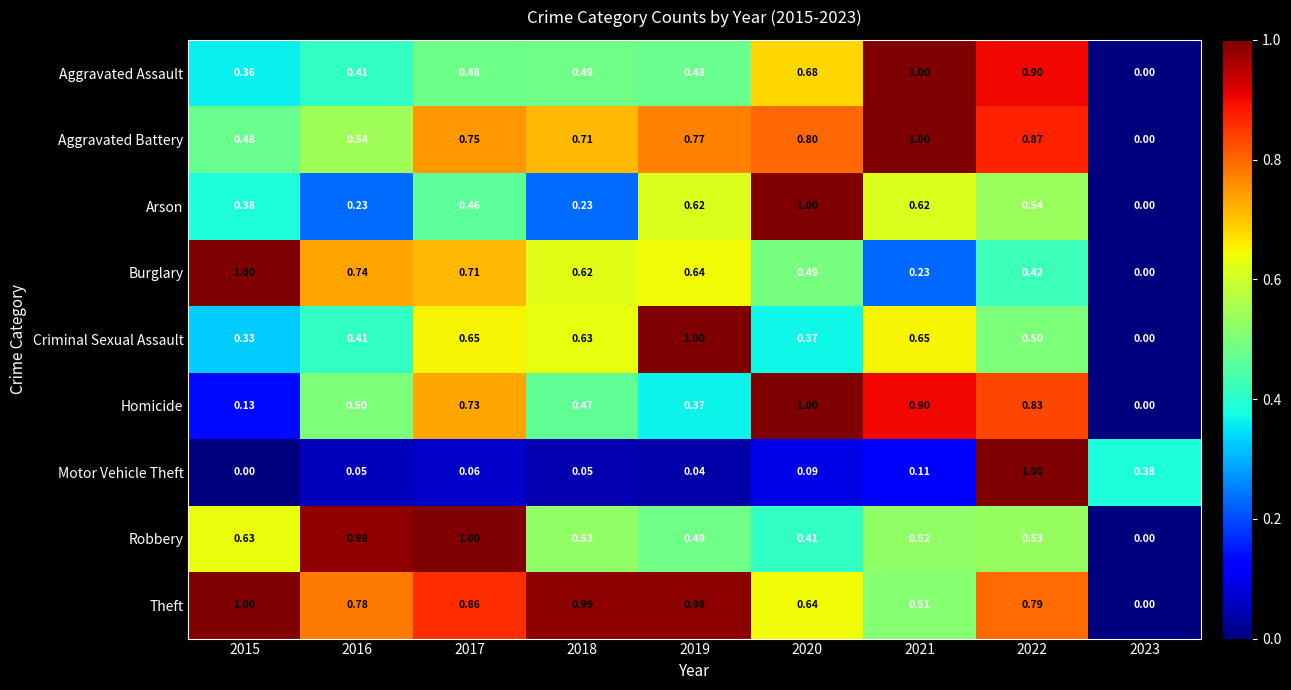

Which series has the largest total across all categories?

Theft